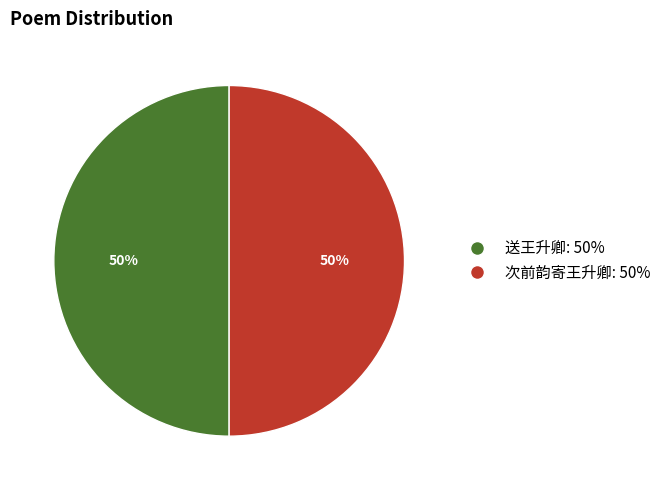

Is it true that 送王升卿 is 37% of the pie?

False